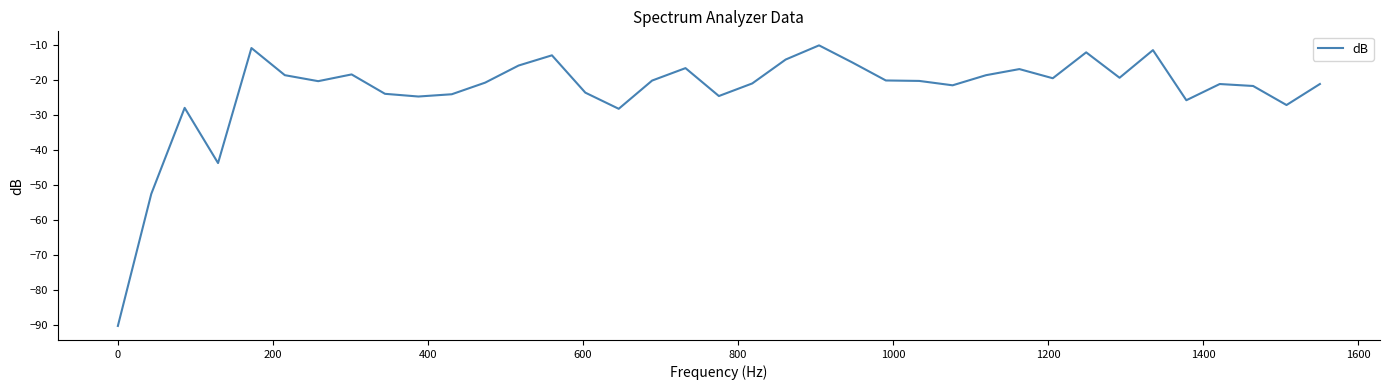

What is the smallest value displayed?

-90.3